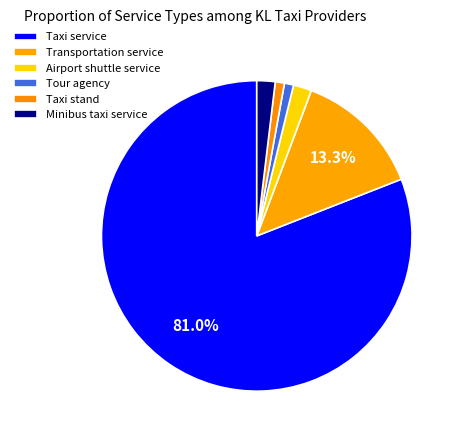

What percentage is the Taxi stand slice, to the nearest percent?

1%